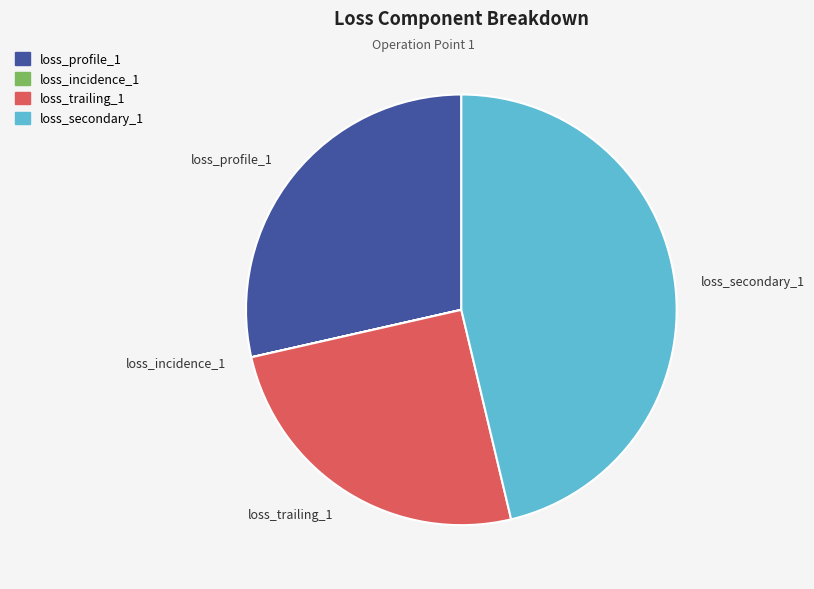

Which category has the biggest portion of the pie?

loss_secondary_1